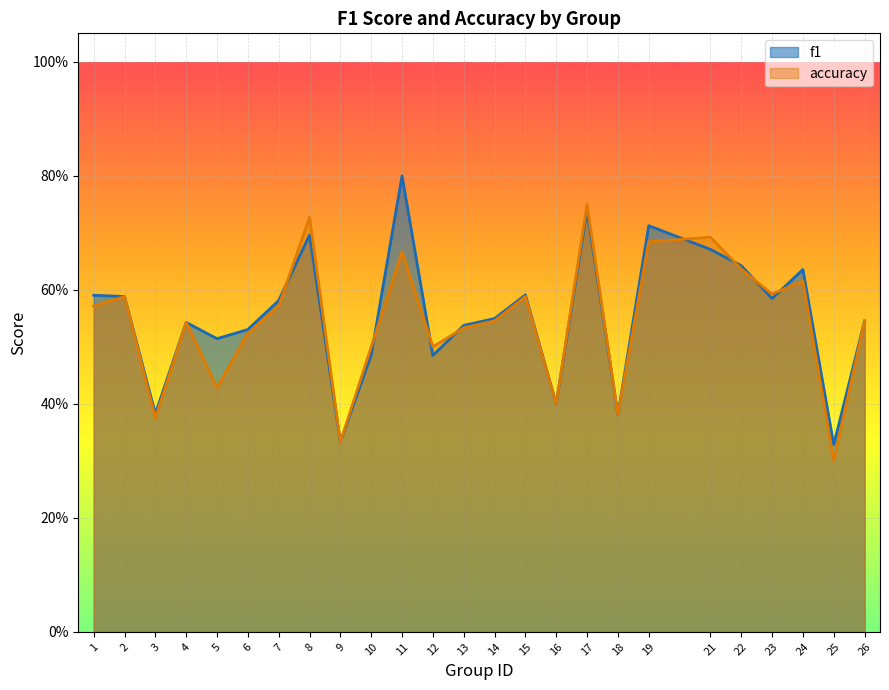

Which series has the widest spread of values?

f1